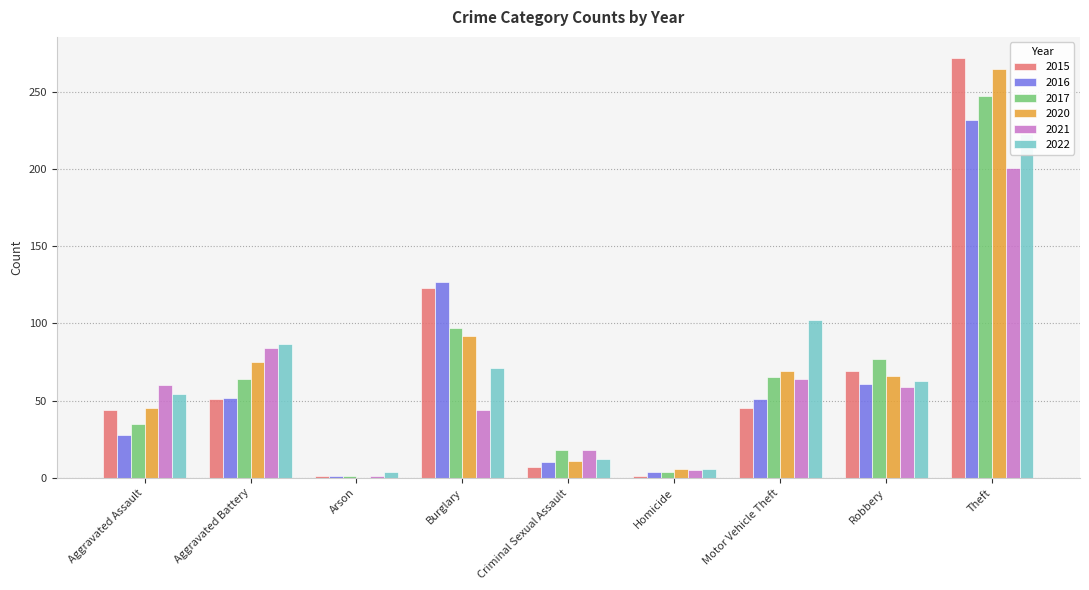

What is the label of the 4th bar from the left?

Burglary